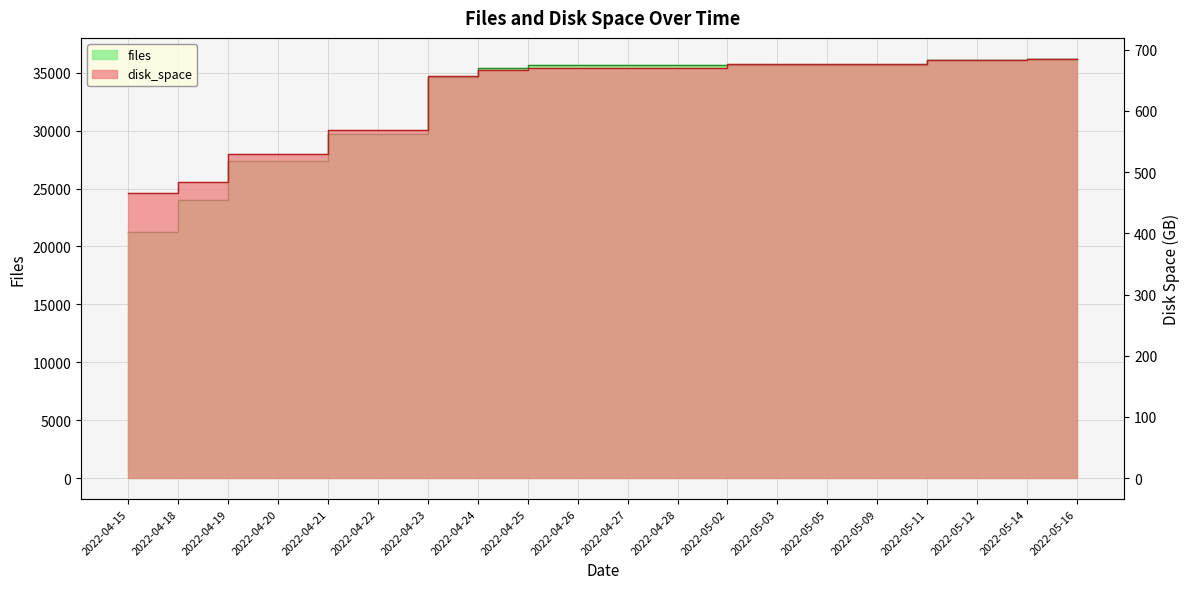

Which series has the largest range (max minus min)?

files